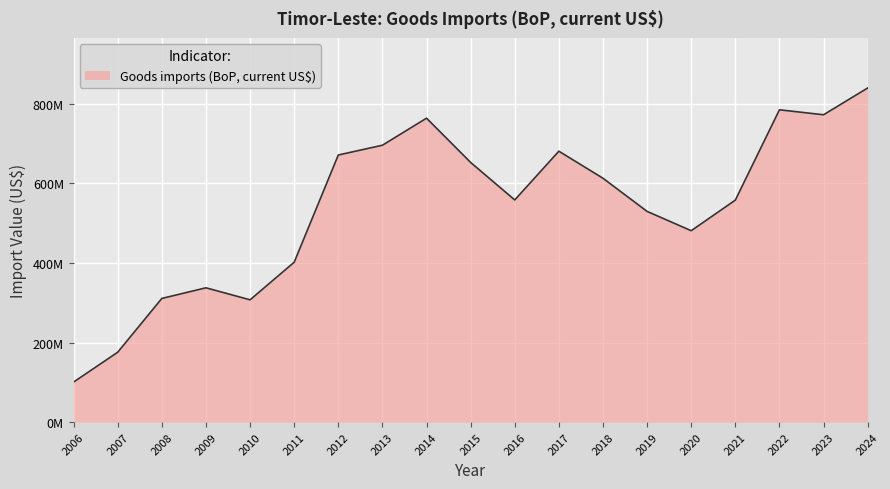

Where is the first local minimum?

2010